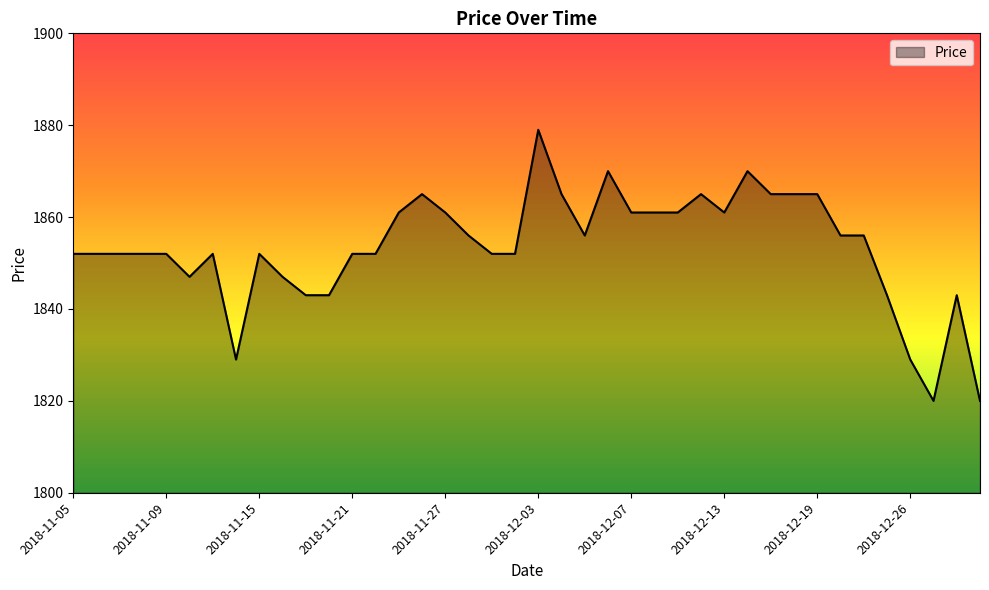

What is the greatest value displayed?

1879